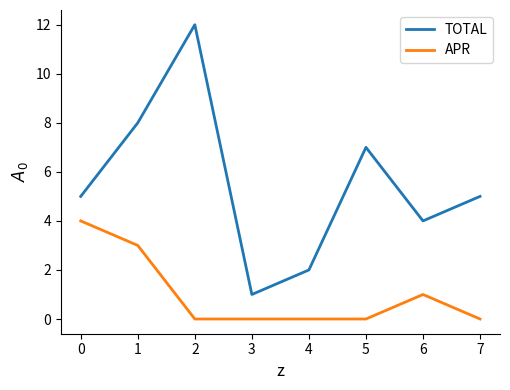

Reading left to right, transcribe all the data shown in this chart.

TOTAL: 0=5	1=8	2=12	3=1	4=2	5=7	6=4	7=5
APR: 0=4	1=3	2=0	3=0	4=0	5=0	6=1	7=0